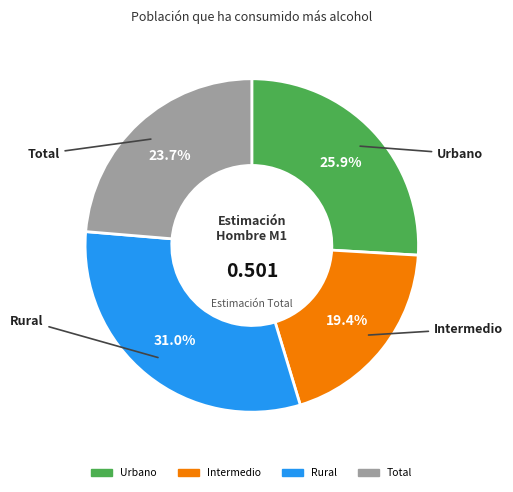

Count the number of slices in the pie.

4